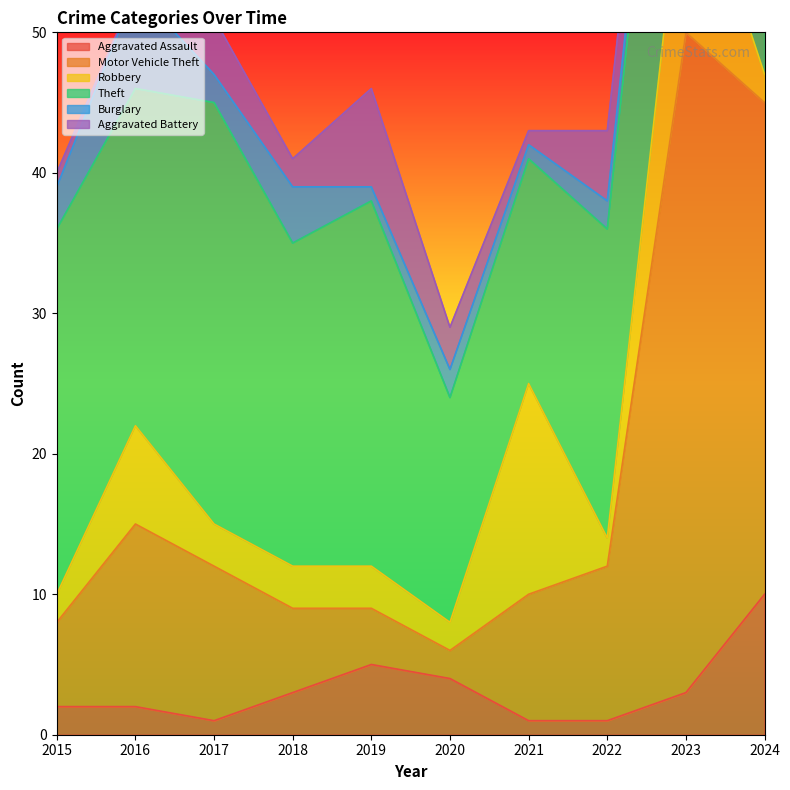

Is it true that Aggravated Assault equals 1 at 2015?

False